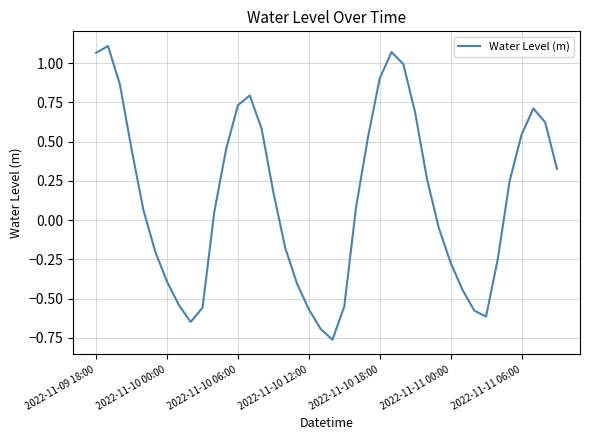

What is the difference between the maximum and minimum values?

1.9